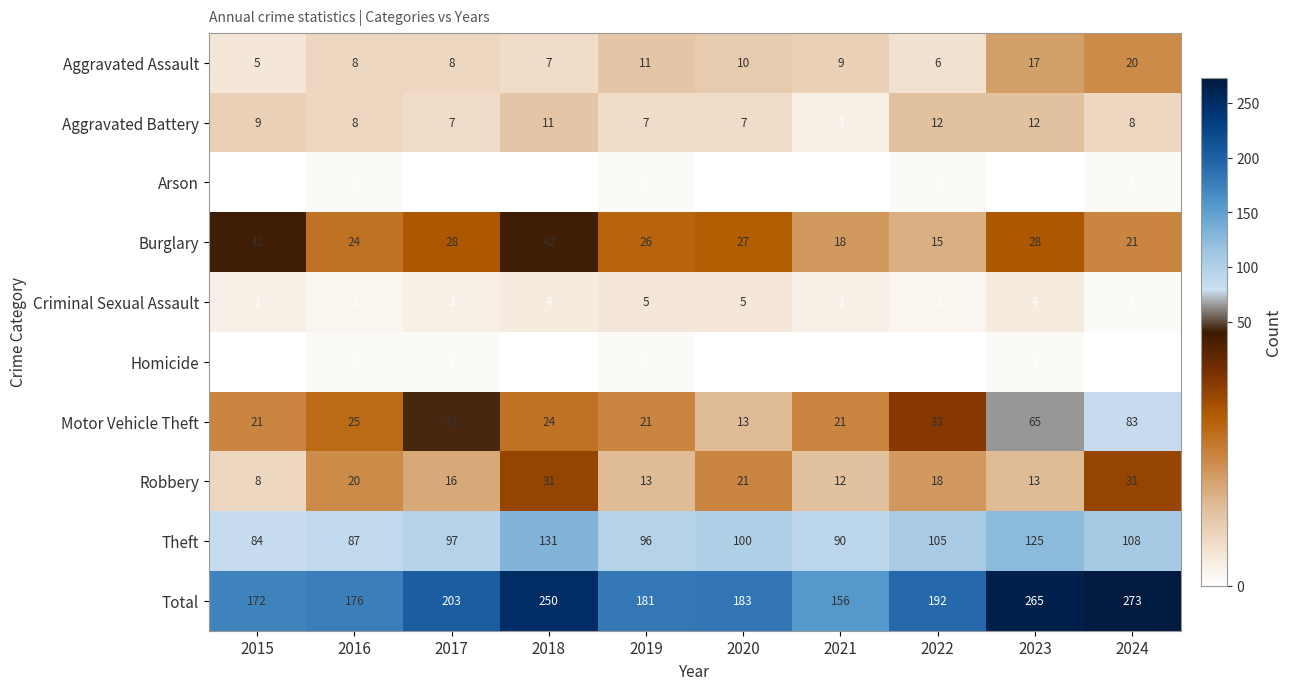

Rank the series at 2017 from highest to lowest value.

Total, Theft, Motor Vehicle Theft, Burglary, Robbery, Aggravated Assault, Aggravated Battery, Criminal Sexual Assault, Homicide, Arson